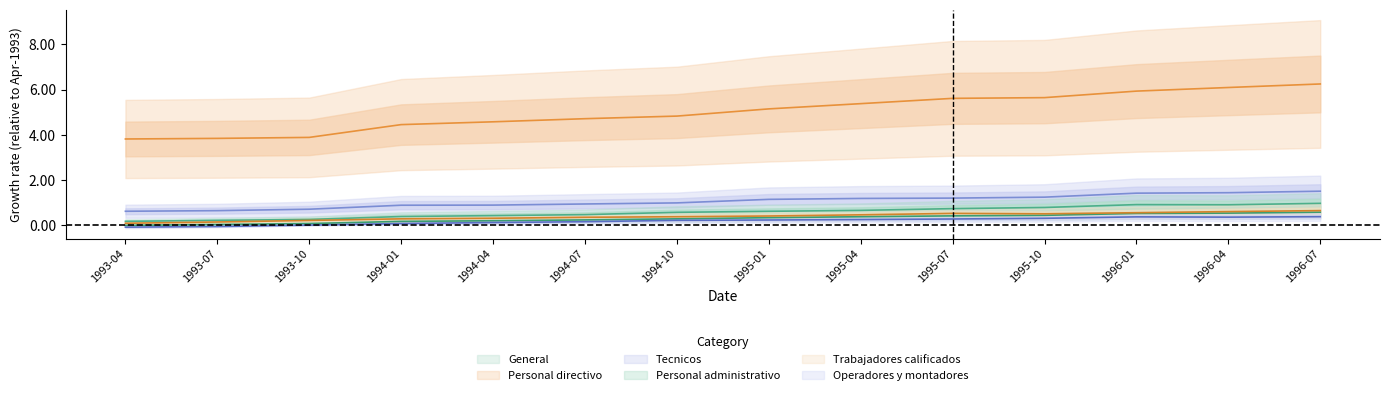

What is the highest value of the Personal directivo series?

6.2